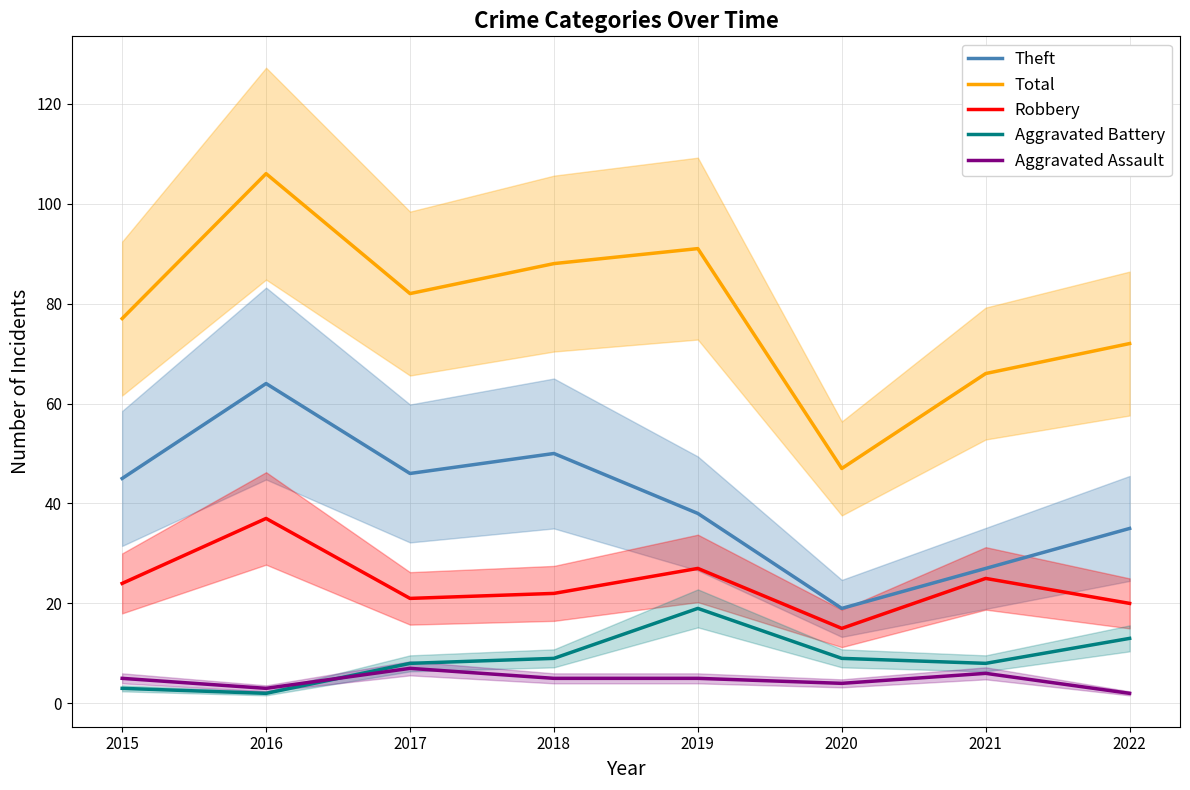

Reading left to right, extract all data points from this chart.

Theft: 45	64	46	50	38	19	27	35
Total: 77	106	82	88	91	47	66	72
Robbery: 24	37	21	22	27	15	25	20
Aggravated Battery: 3	2	8	9	19	9	8	13
Aggravated Assault: 5	3	7	5	5	4	6	2